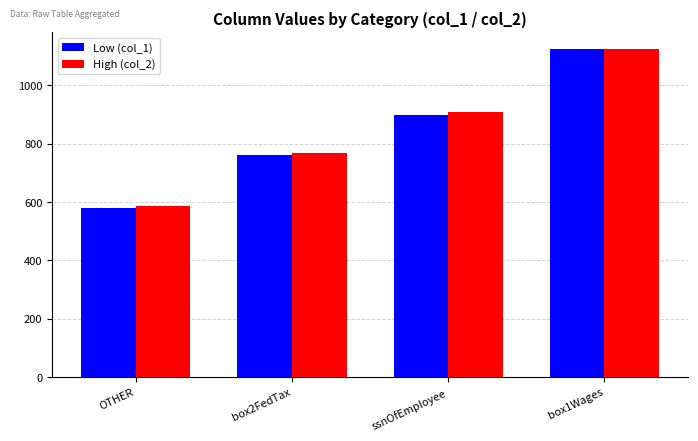

What is the spread (max minus min) of values at box2FedTax?

7